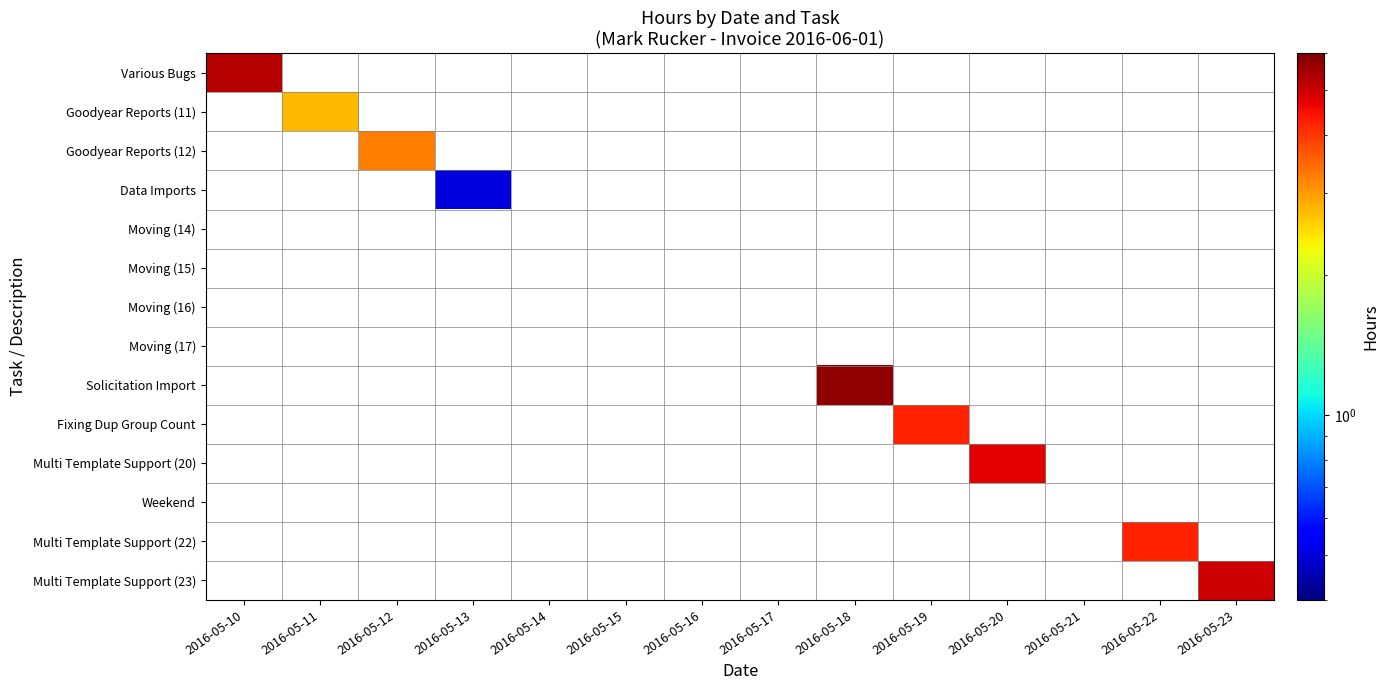

Reading right to left, transcribe all the data shown in this chart.

Various Bugs: 2016-05-23=0.0	2016-05-22=0.0	2016-05-21=0.0	2016-05-20=0.0	2016-05-19=0.0	2016-05-18=0.0	2016-05-17=0.0	2016-05-16=0.0	2016-05-15=0.0	2016-05-14=0.0	2016-05-13=0.0	2016-05-12=0.0	2016-05-11=0.0	2016-05-10=5.2
Goodyear Reports (11): 2016-05-23=0.0	2016-05-22=0.0	2016-05-21=0.0	2016-05-20=0.0	2016-05-19=0.0	2016-05-18=0.0	2016-05-17=0.0	2016-05-16=0.0	2016-05-15=0.0	2016-05-14=0.0	2016-05-13=0.0	2016-05-12=0.0	2016-05-11=2.8	2016-05-10=0.0
Goodyear Reports (12): 2016-05-23=0.0	2016-05-22=0.0	2016-05-21=0.0	2016-05-20=0.0	2016-05-19=0.0	2016-05-18=0.0	2016-05-17=0.0	2016-05-16=0.0	2016-05-15=0.0	2016-05-14=0.0	2016-05-13=0.0	2016-05-12=3.2	2016-05-11=0.0	2016-05-10=0.0
Data Imports: 2016-05-23=0.0	2016-05-22=0.0	2016-05-21=0.0	2016-05-20=0.0	2016-05-19=0.0	2016-05-18=0.0	2016-05-17=0.0	2016-05-16=0.0	2016-05-15=0.0	2016-05-14=0.0	2016-05-13=0.5	2016-05-12=0.0	2016-05-11=0.0	2016-05-10=0.0
Moving (14): 2016-05-23=0.0	2016-05-22=0.0	2016-05-21=0.0	2016-05-20=0.0	2016-05-19=0.0	2016-05-18=0.0	2016-05-17=0.0	2016-05-16=0.0	2016-05-15=0.0	2016-05-14=0.0	2016-05-13=0.0	2016-05-12=0.0	2016-05-11=0.0	2016-05-10=0.0
Moving (15): 2016-05-23=0.0	2016-05-22=0.0	2016-05-21=0.0	2016-05-20=0.0	2016-05-19=0.0	2016-05-18=0.0	2016-05-17=0.0	2016-05-16=0.0	2016-05-15=0.0	2016-05-14=0.0	2016-05-13=0.0	2016-05-12=0.0	2016-05-11=0.0	2016-05-10=0.0
Moving (16): 2016-05-23=0.0	2016-05-22=0.0	2016-05-21=0.0	2016-05-20=0.0	2016-05-19=0.0	2016-05-18=0.0	2016-05-17=0.0	2016-05-16=0.0	2016-05-15=0.0	2016-05-14=0.0	2016-05-13=0.0	2016-05-12=0.0	2016-05-11=0.0	2016-05-10=0.0
Moving (17): 2016-05-23=0.0	2016-05-22=0.0	2016-05-21=0.0	2016-05-20=0.0	2016-05-19=0.0	2016-05-18=0.0	2016-05-17=0.0	2016-05-16=0.0	2016-05-15=0.0	2016-05-14=0.0	2016-05-13=0.0	2016-05-12=0.0	2016-05-11=0.0	2016-05-10=0.0
Solicitation Import: 2016-05-23=0.0	2016-05-22=0.0	2016-05-21=0.0	2016-05-20=0.0	2016-05-19=0.0	2016-05-18=5.8	2016-05-17=0.0	2016-05-16=0.0	2016-05-15=0.0	2016-05-14=0.0	2016-05-13=0.0	2016-05-12=0.0	2016-05-11=0.0	2016-05-10=0.0
Fixing Dup Group Count: 2016-05-23=0.0	2016-05-22=0.0	2016-05-21=0.0	2016-05-20=0.0	2016-05-19=4.2	2016-05-18=0.0	2016-05-17=0.0	2016-05-16=0.0	2016-05-15=0.0	2016-05-14=0.0	2016-05-13=0.0	2016-05-12=0.0	2016-05-11=0.0	2016-05-10=0.0
Multi Template Support (20): 2016-05-23=0.0	2016-05-22=0.0	2016-05-21=0.0	2016-05-20=4.8	2016-05-19=0.0	2016-05-18=0.0	2016-05-17=0.0	2016-05-16=0.0	2016-05-15=0.0	2016-05-14=0.0	2016-05-13=0.0	2016-05-12=0.0	2016-05-11=0.0	2016-05-10=0.0
Weekend: 2016-05-23=0.0	2016-05-22=0.0	2016-05-21=0.0	2016-05-20=0.0	2016-05-19=0.0	2016-05-18=0.0	2016-05-17=0.0	2016-05-16=0.0	2016-05-15=0.0	2016-05-14=0.0	2016-05-13=0.0	2016-05-12=0.0	2016-05-11=0.0	2016-05-10=0.0
Multi Template Support (22): 2016-05-23=0.0	2016-05-22=4.2	2016-05-21=0.0	2016-05-20=0.0	2016-05-19=0.0	2016-05-18=0.0	2016-05-17=0.0	2016-05-16=0.0	2016-05-15=0.0	2016-05-14=0.0	2016-05-13=0.0	2016-05-12=0.0	2016-05-11=0.0	2016-05-10=0.0
Multi Template Support (23): 2016-05-23=5.0	2016-05-22=0.0	2016-05-21=0.0	2016-05-20=0.0	2016-05-19=0.0	2016-05-18=0.0	2016-05-17=0.0	2016-05-16=0.0	2016-05-15=0.0	2016-05-14=0.0	2016-05-13=0.0	2016-05-12=0.0	2016-05-11=0.0	2016-05-10=0.0